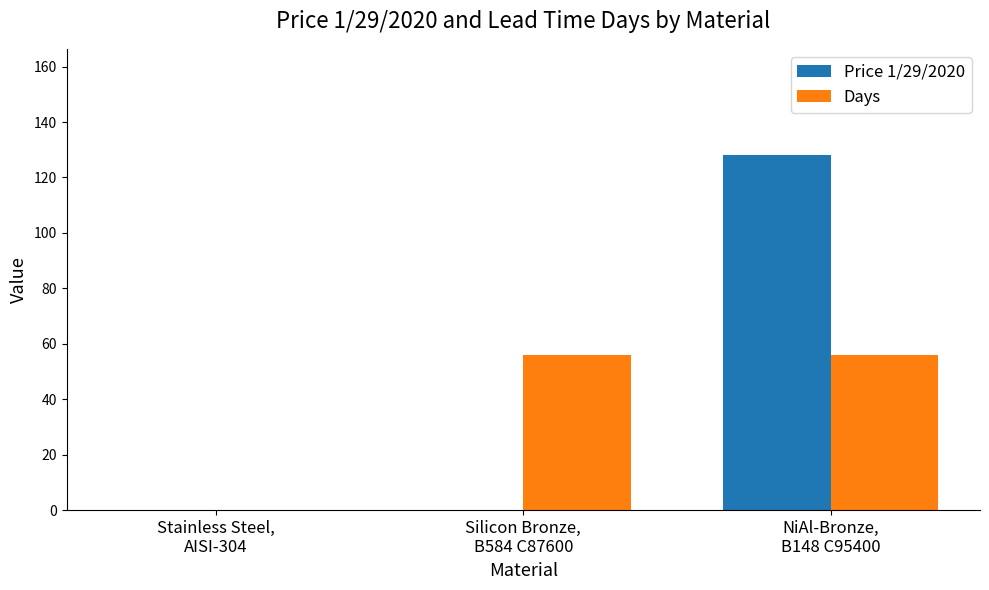

What is the greatest value displayed?

128